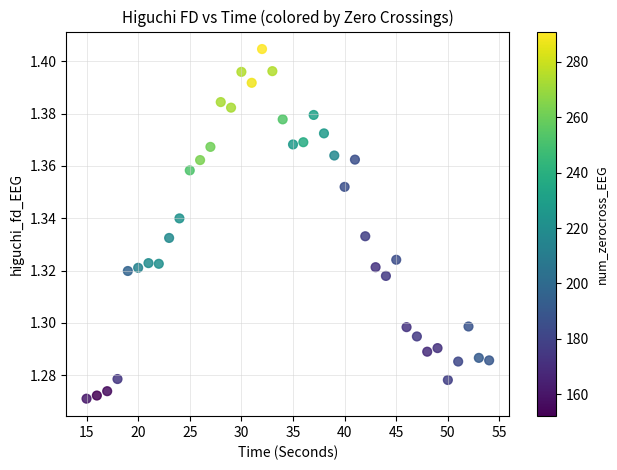

What is the range of X values (max minus min)?

39.0